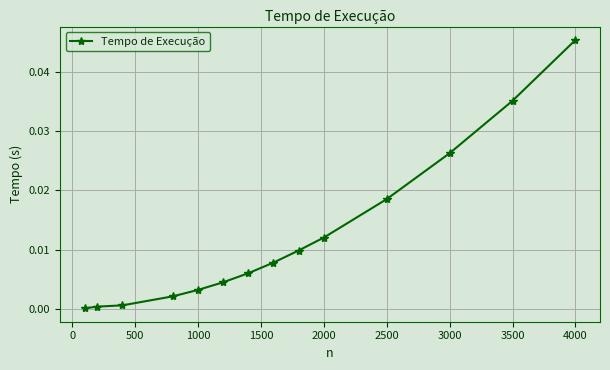

How many lines are shown in the chart?

1